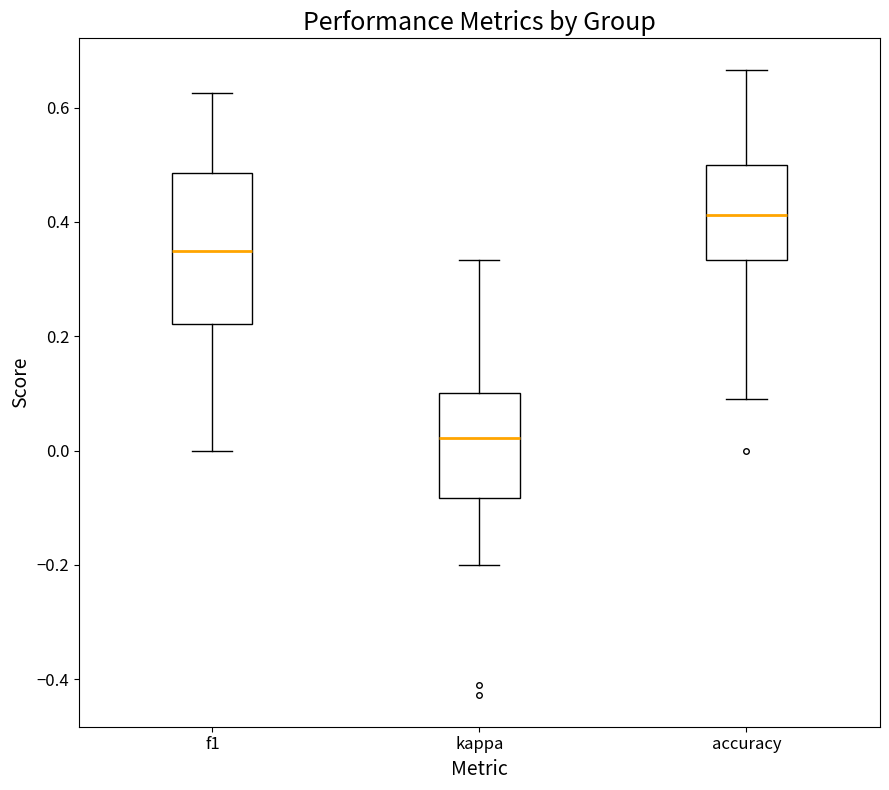

Which box has the lowest median line?

kappa